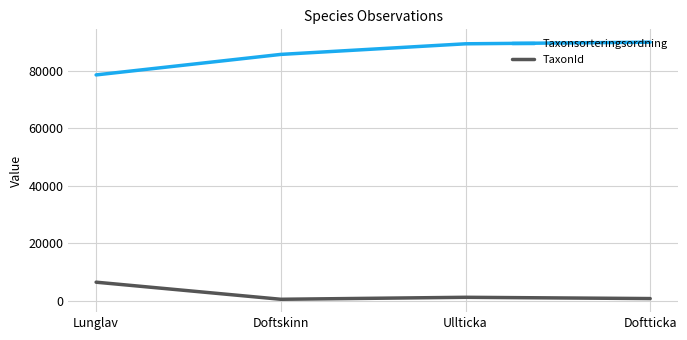

What is the average value of the Taxonsorteringsordning series?

85904